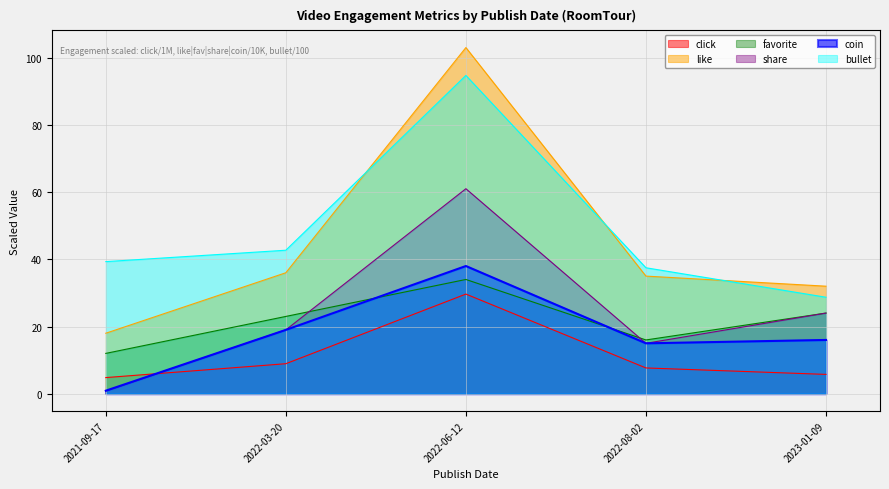

How many distinct data groups are displayed?

6